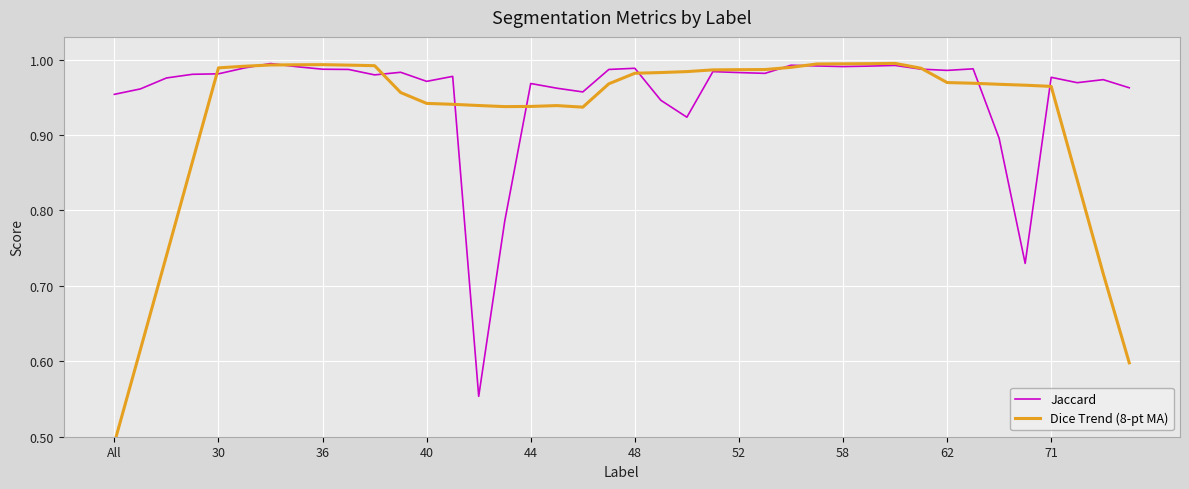

What is the smallest value displayed?

0.5